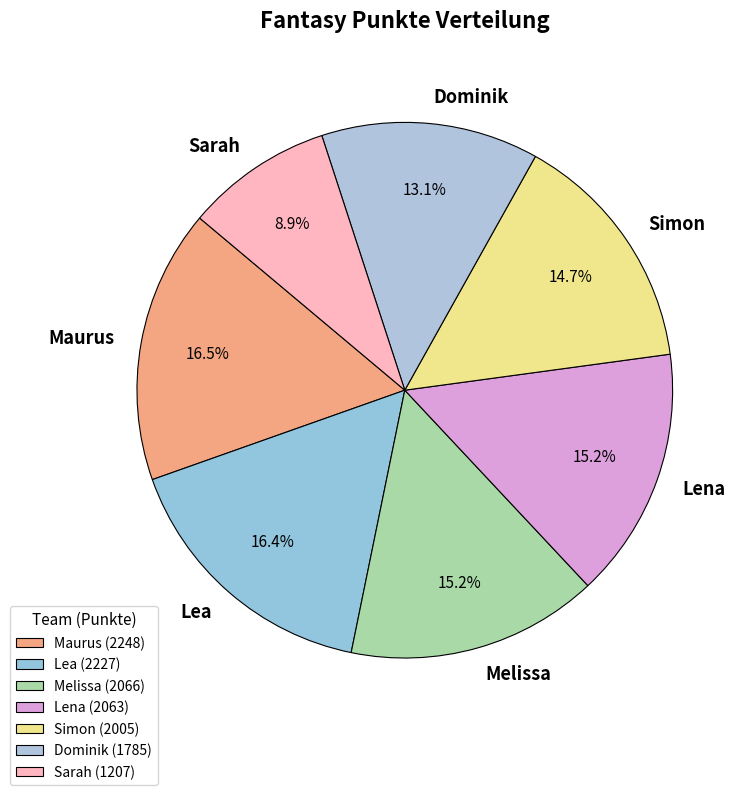

Between Maurus and Melissa, which is larger?

Maurus